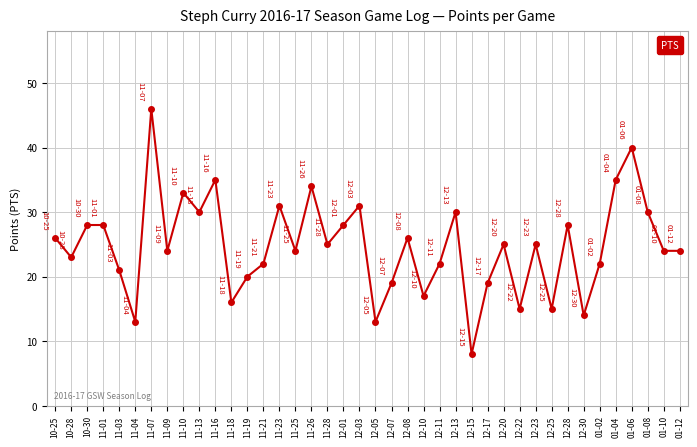

How many lines are shown in the chart?

1